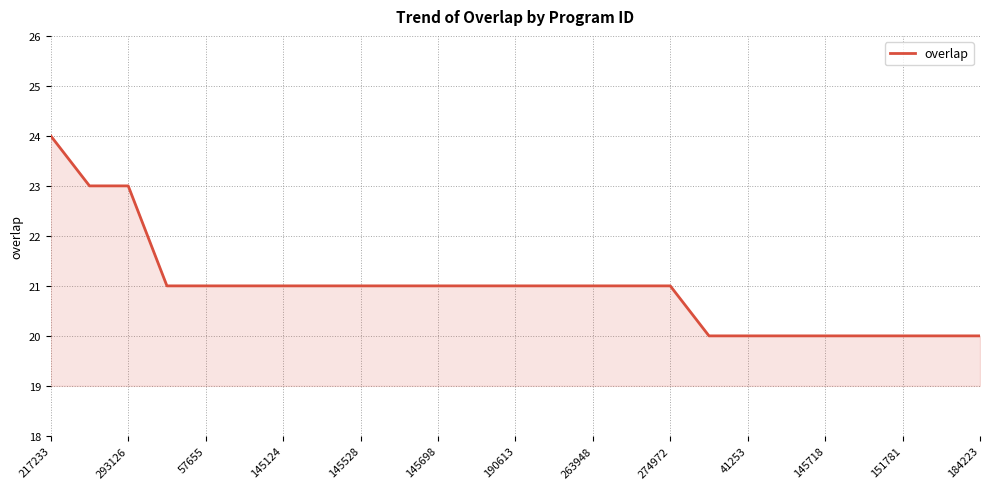

What is the difference between the maximum and minimum values?

4